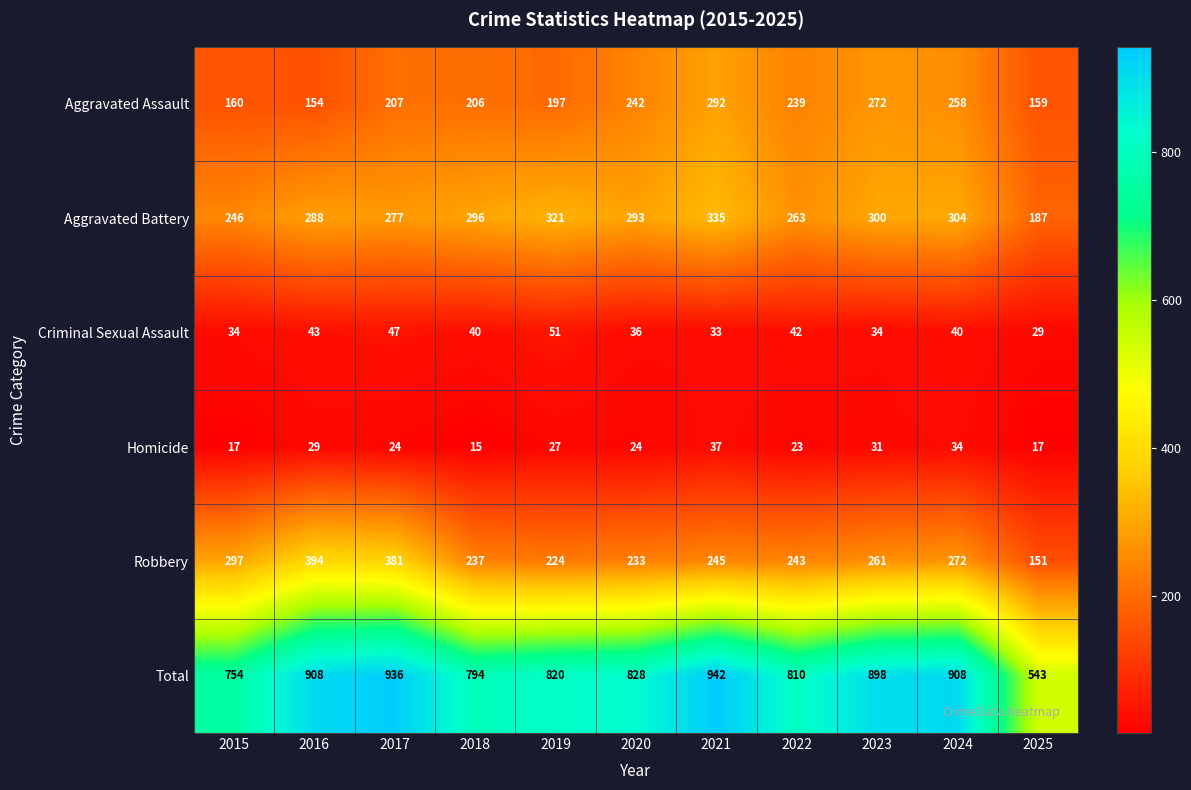

At how many categories does at least one series exceed 388?

11